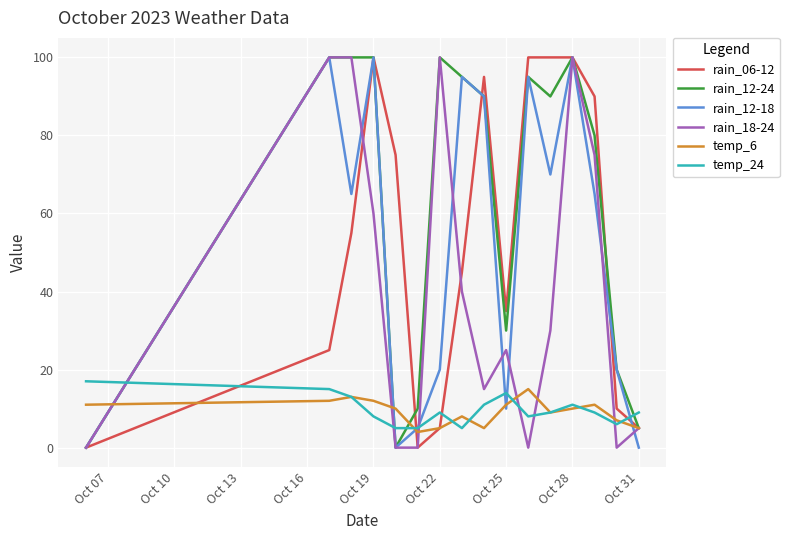

At which category is the sum across all series the highest?

Oct 28